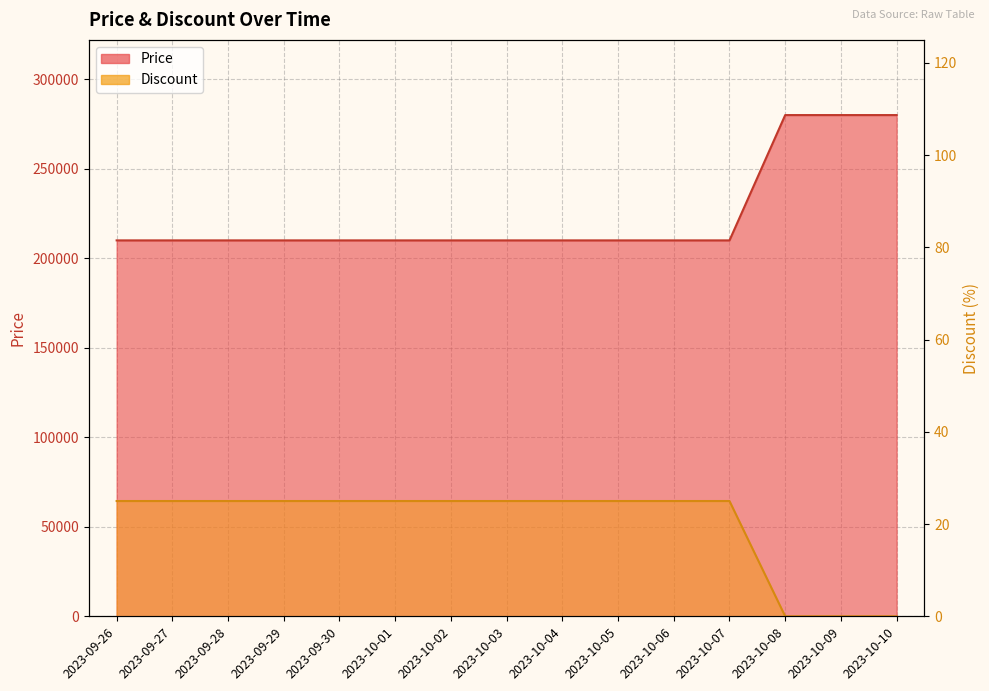

What is the sum of all Discount values?

300